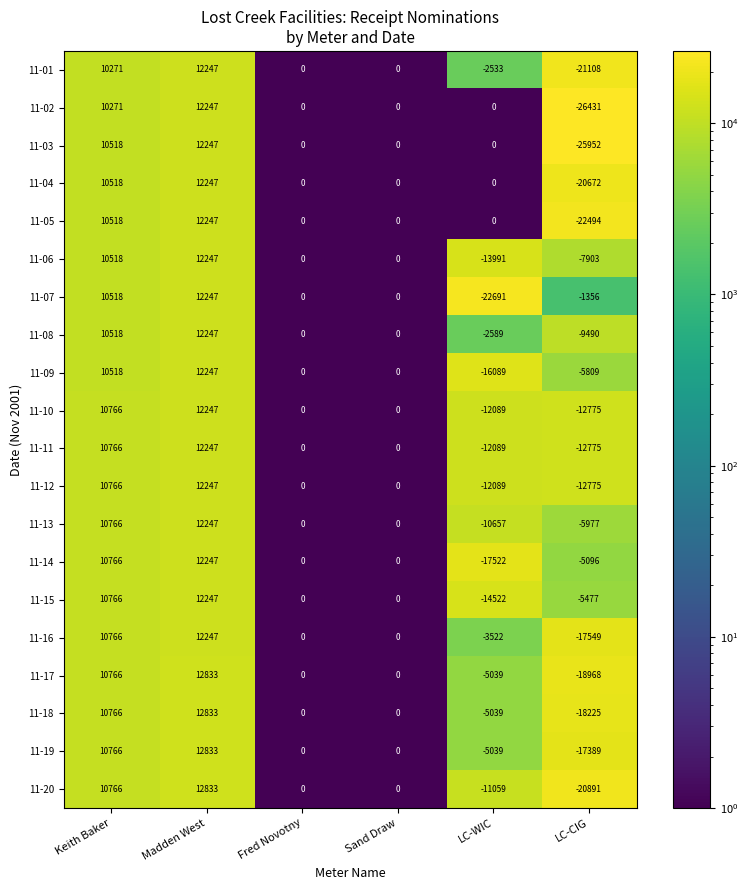

Which category has the highest value in the 11-19 series?

Madden West